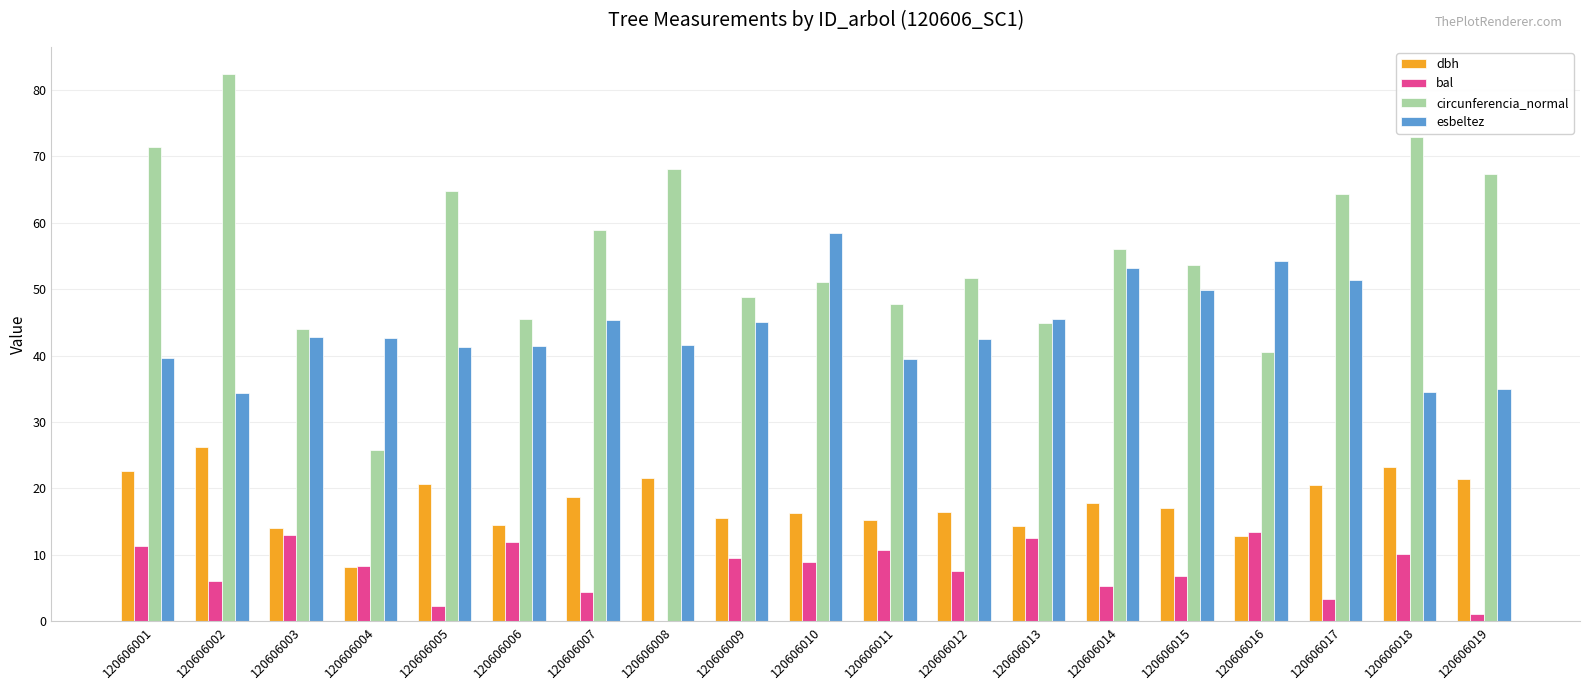

What is the sum of the esbeltez values at 120606005 and 120606013?

86.7